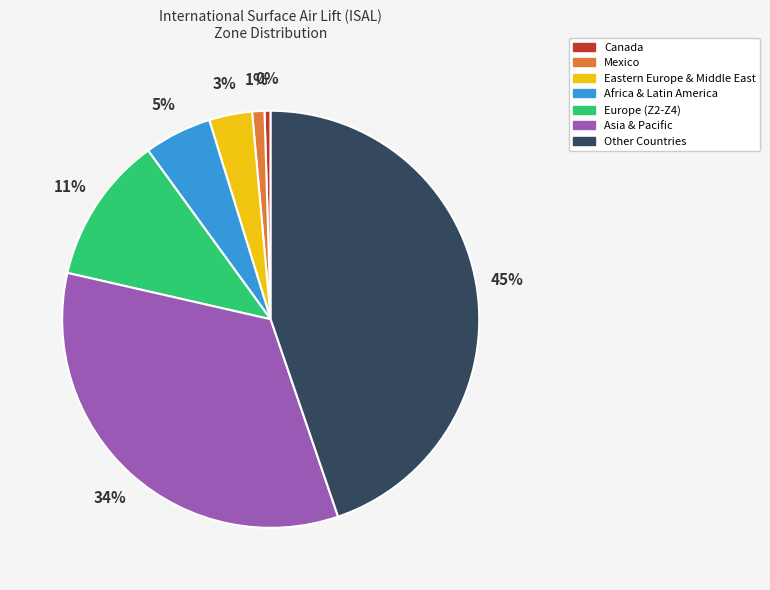

Does any single category account for the majority?

No